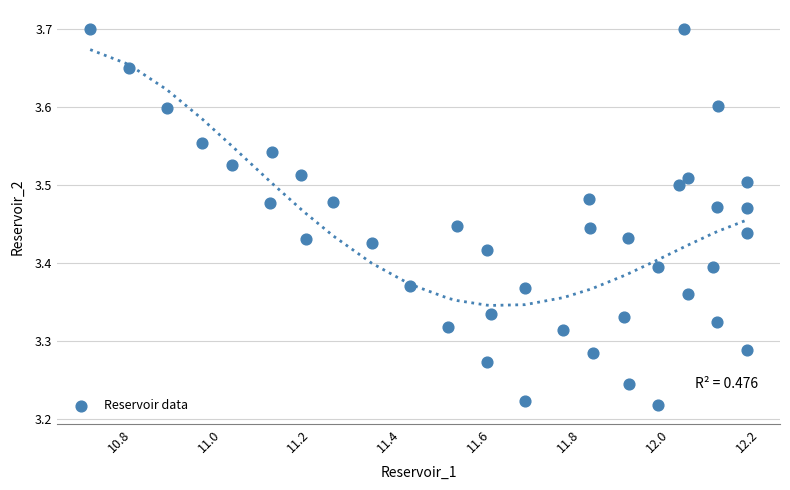

What is the range of X values (max minus min)?

1.5